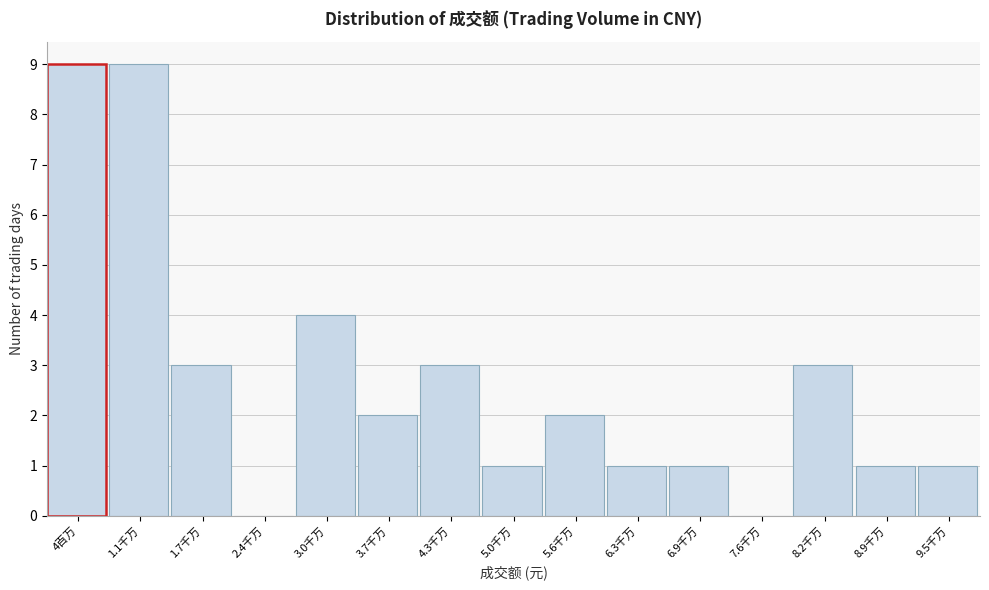

Reading left to right, extract all data points from this chart.

4百万=9	1.1千万=9	1.7千万=3	2.4千万=0	3.0千万=4	3.7千万=2	4.3千万=3	5.0千万=1	5.6千万=2	6.3千万=1	6.9千万=1	7.6千万=0	8.2千万=3	8.9千万=1	9.5千万=1